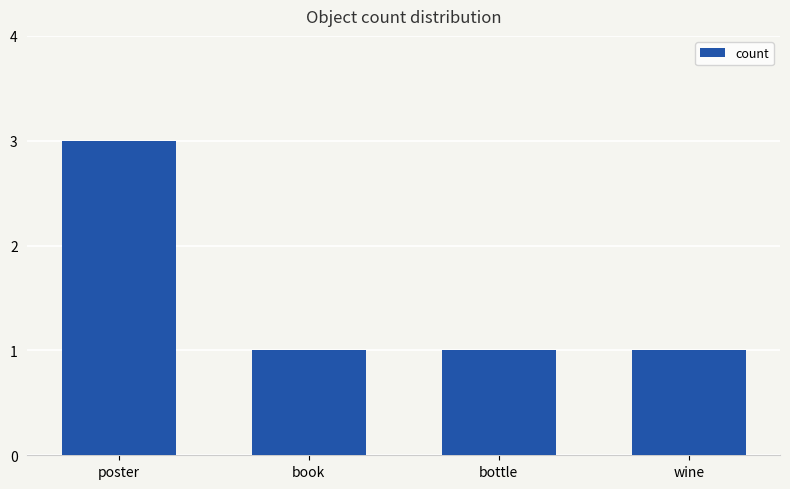

What is the label of the 2nd bar from the right?

bottle